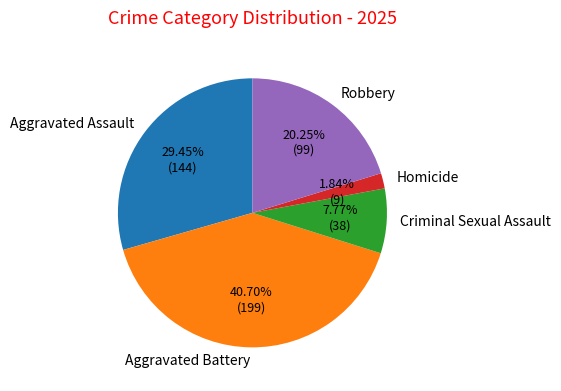

To the nearest percent, what is the difference between the largest and smallest slice percentages?

39%